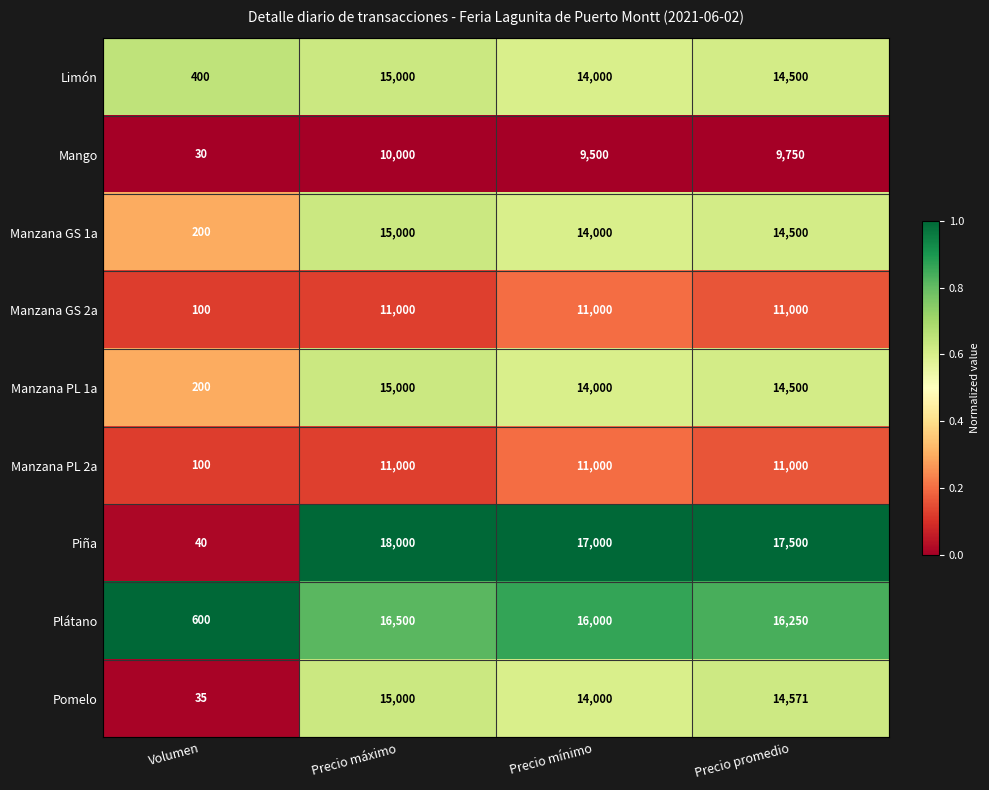

List the labels in order of Piña value, smallest first.

Volumen, Precio mínimo, Precio promedio, Precio máximo